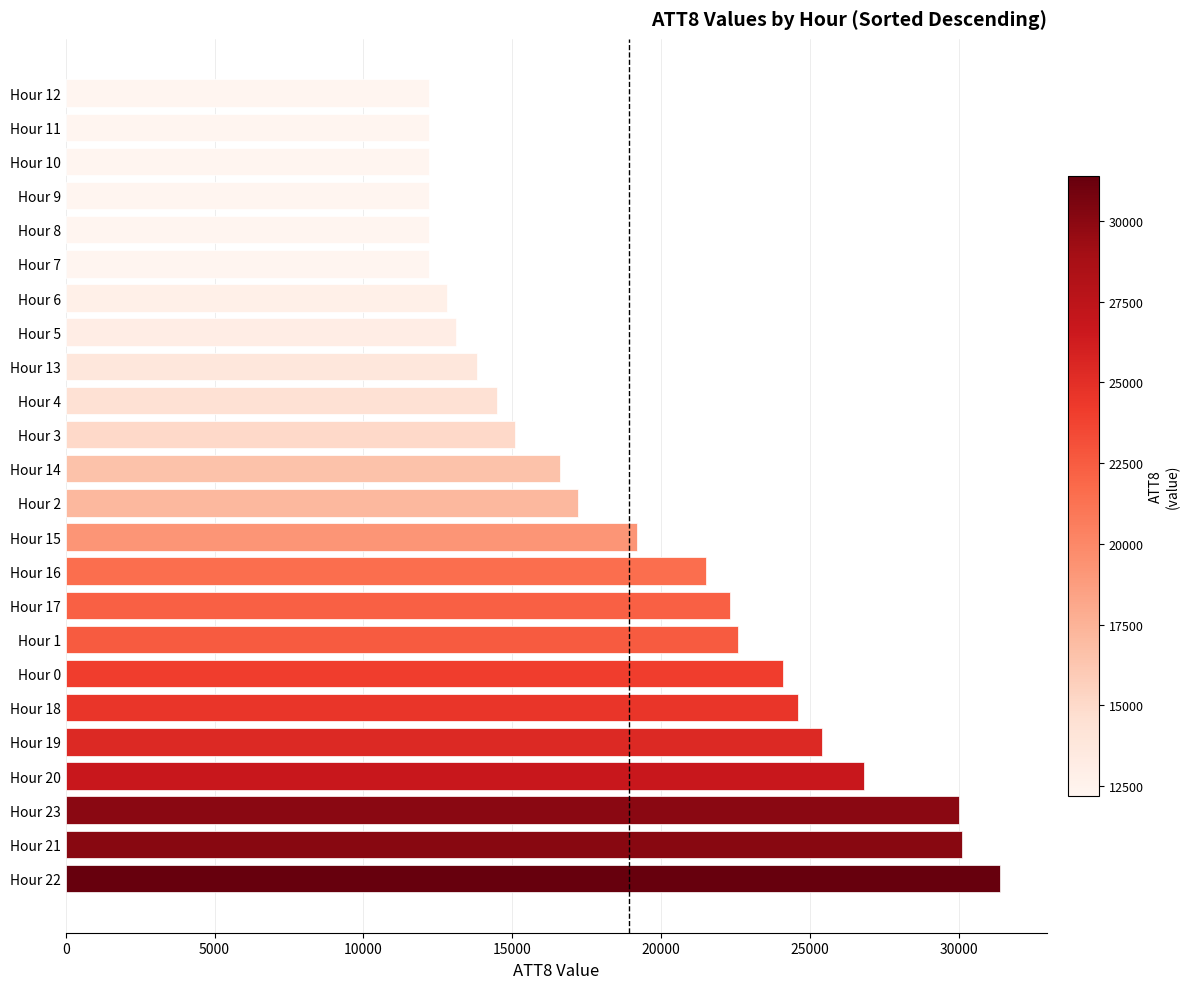

What is the minimum value shown in the chart?

12200